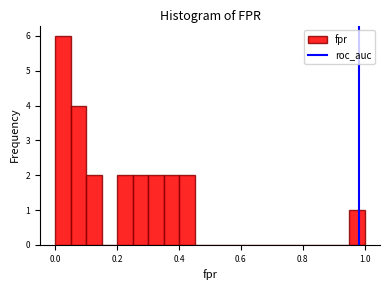

Read against the x-axis, roughly where is the centre of the tallest bar?

0.02